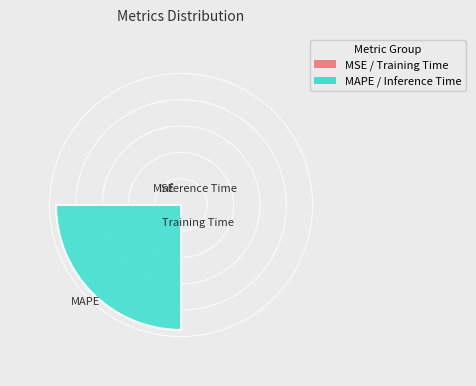

How many segments does this pie chart have?

4